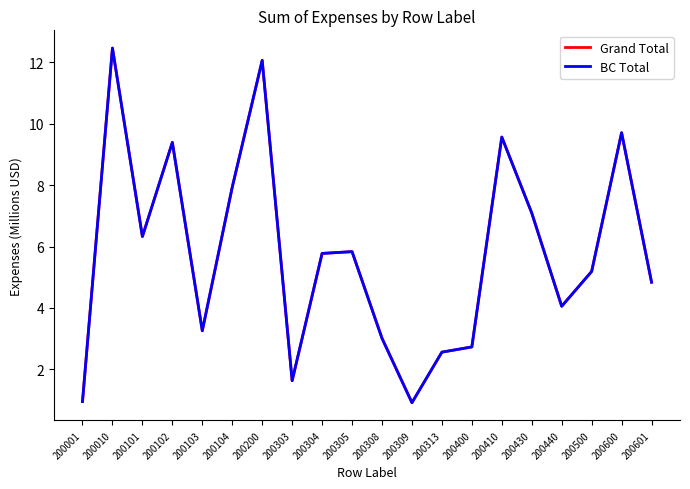

Does the chart have visible grid lines?

No